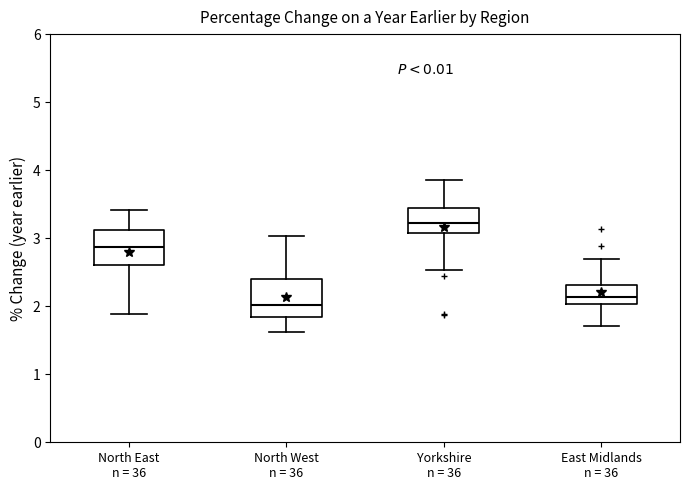

Reading left to right, transcribe this box plot: for each box, give where its median line is, the range the box spans, and where its two whiskers end, as read against the y-axis. The values are not printed on the chart, so give them approximately, as read against the axis.

North East n = 36: median 2.9, box 2.6 to 3.1, whiskers 1.9 to 3.4
North West n = 36: median 2.0, box 1.8 to 2.4, whiskers 1.6 to 3.0
Yorkshire n = 36: median 3.2, box 3.1 to 3.4, whiskers 2.5 to 3.8
East Midlands n = 36: median 2.1, box 2.0 to 2.3, whiskers 1.7 to 2.7